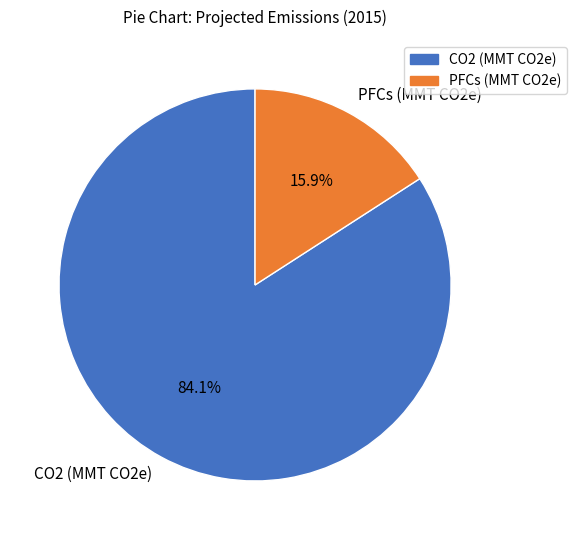

Which slice is the smallest?

PFCs (MMT CO2e)